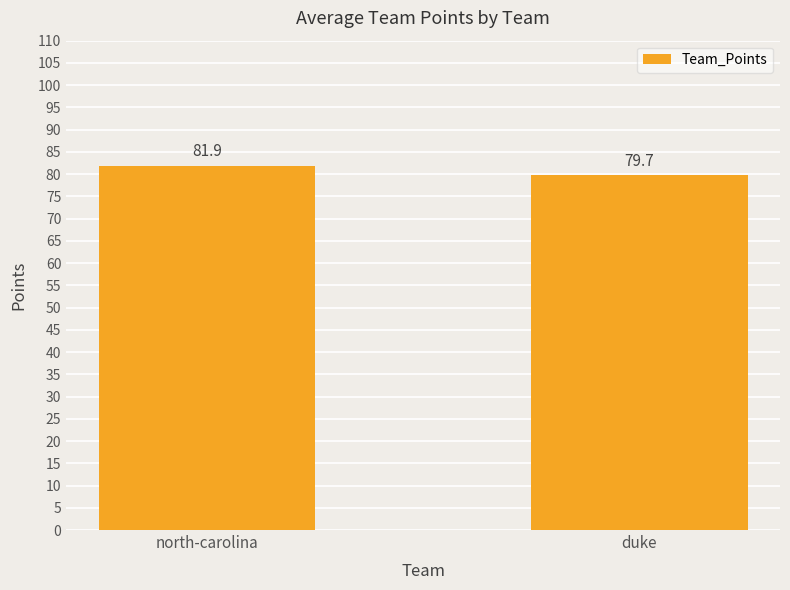

What is the average value?

80.8